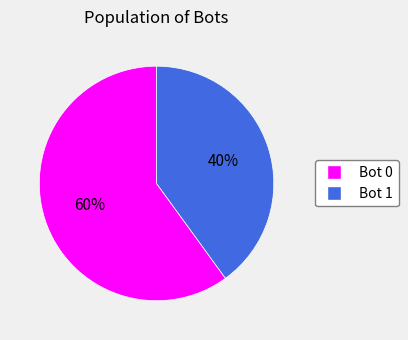

Rank the categories by value from lowest to highest.

Bot 1, Bot 0